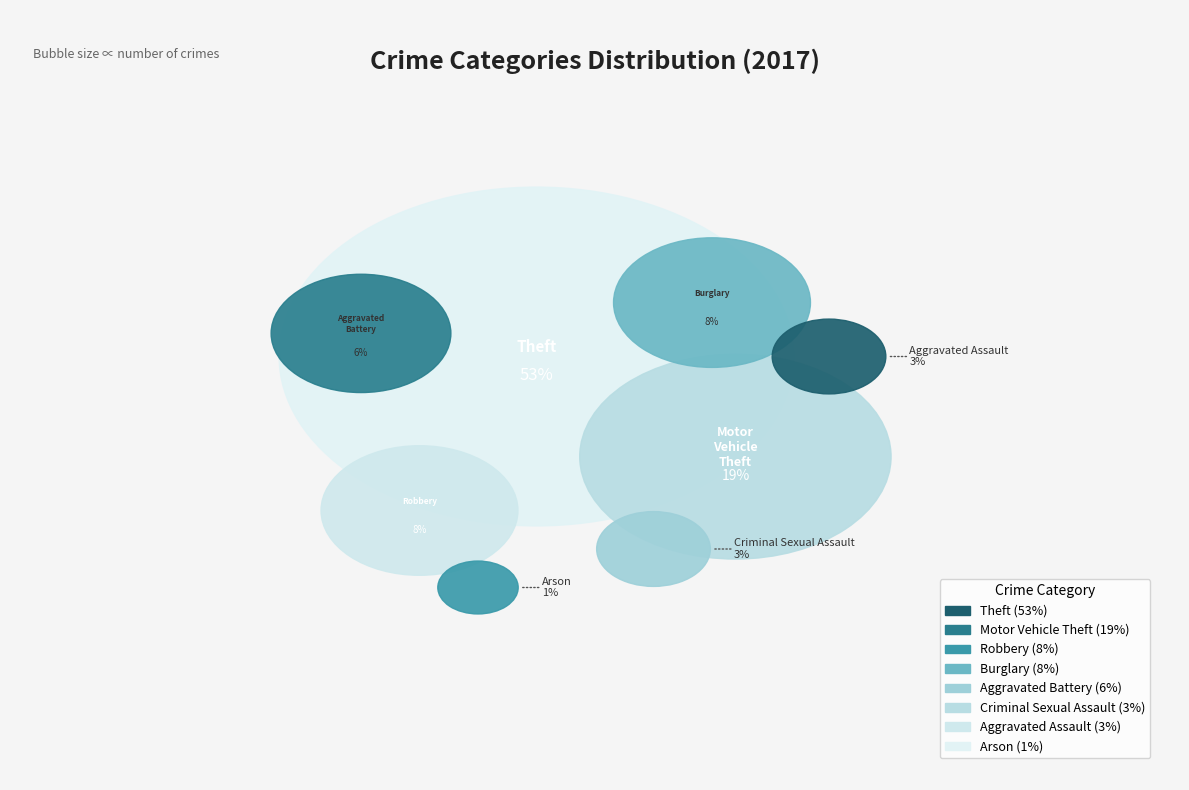

To the nearest percent, what percentage of the pie is Aggravated Battery?

6%